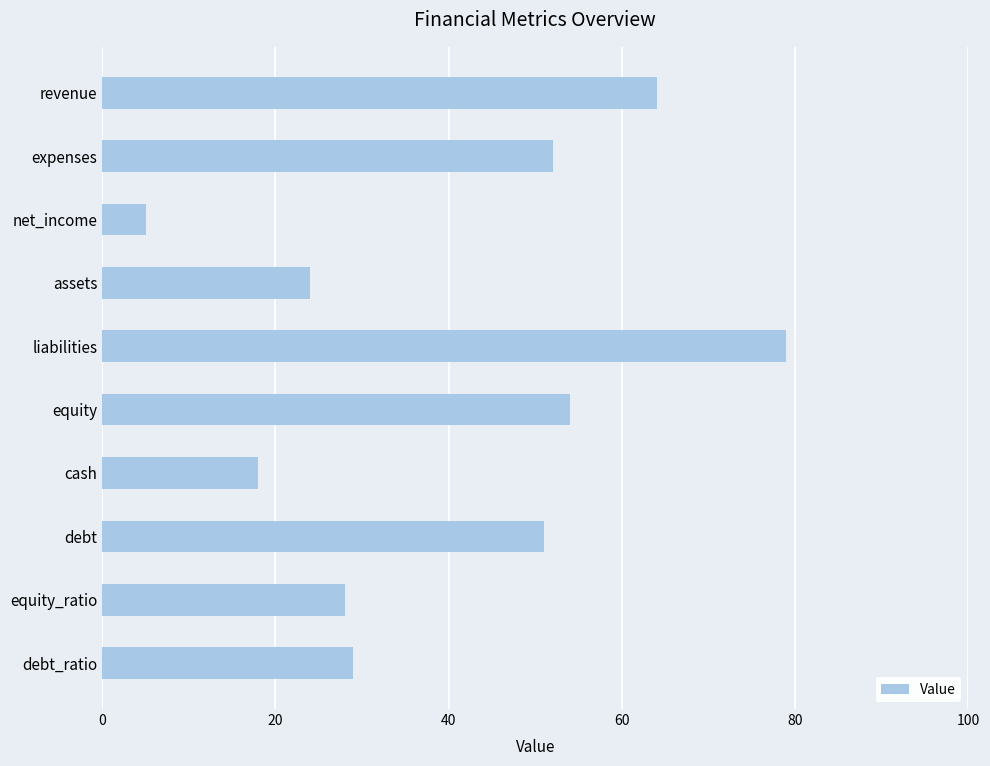

What is the smallest value displayed?

5